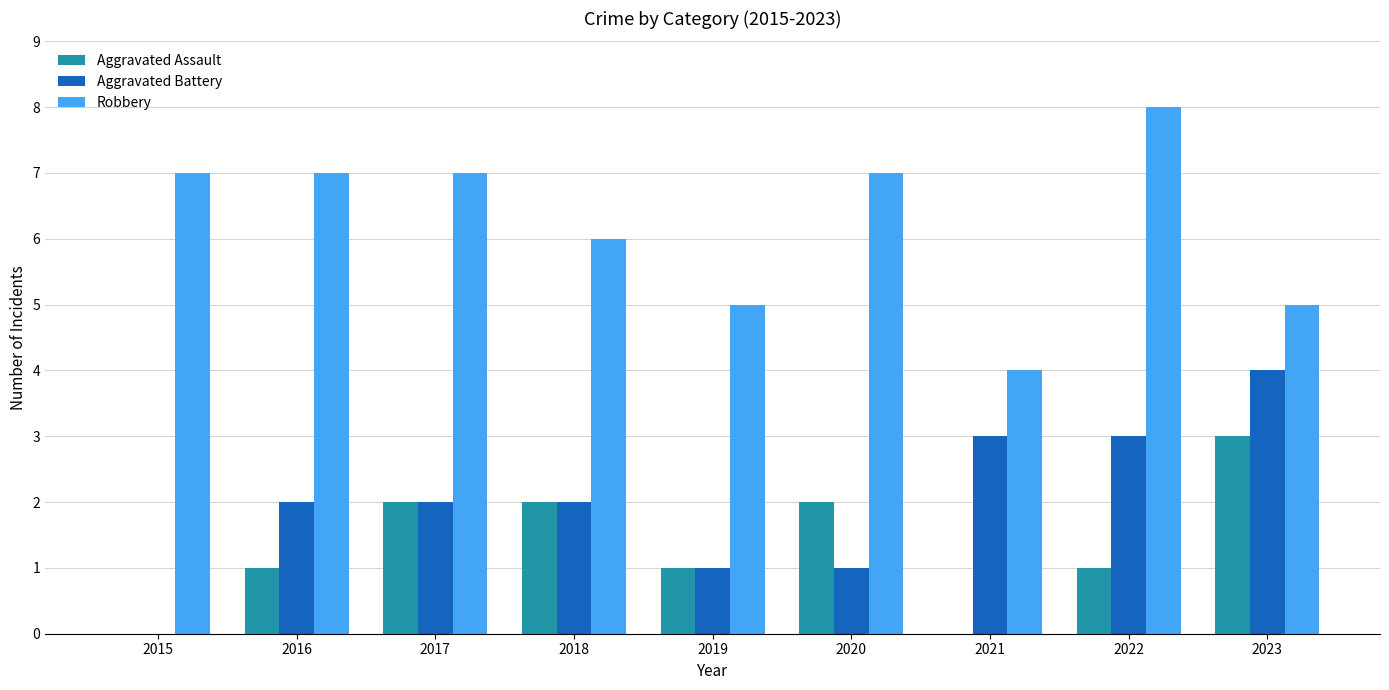

At which label does Robbery reach its peak?

2022